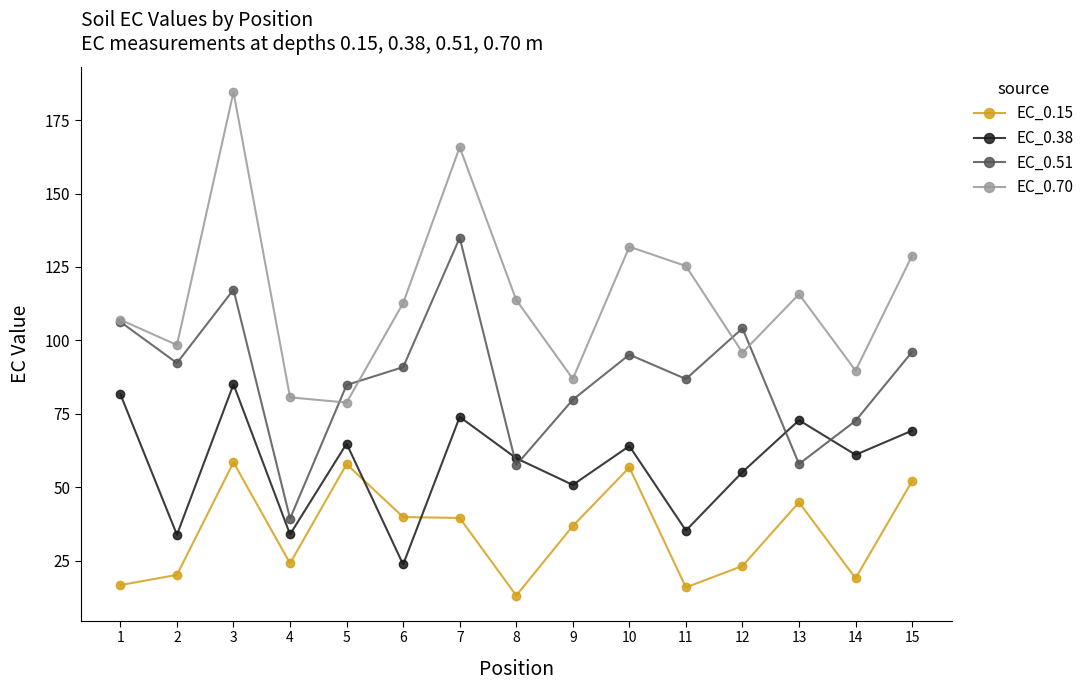

What is the value of the EC_0.51 point at the 3rd from the left?

117.3